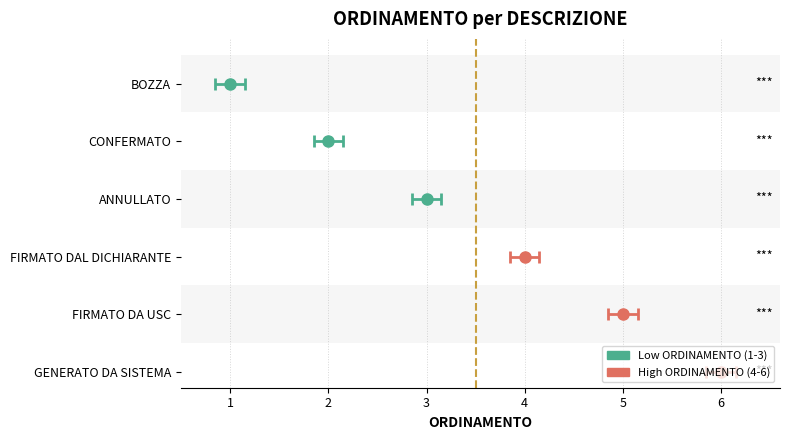

How many values are below 4?

3